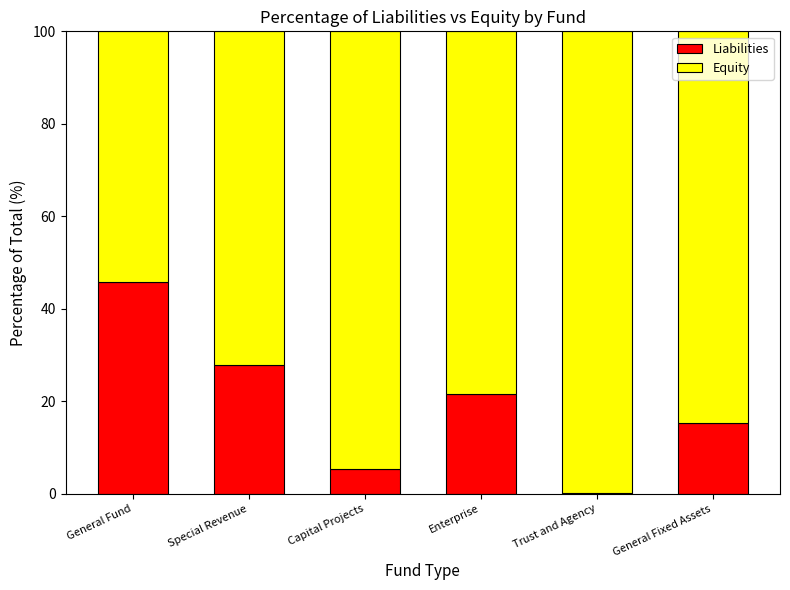

Does the chart contain stacked bars?

Yes